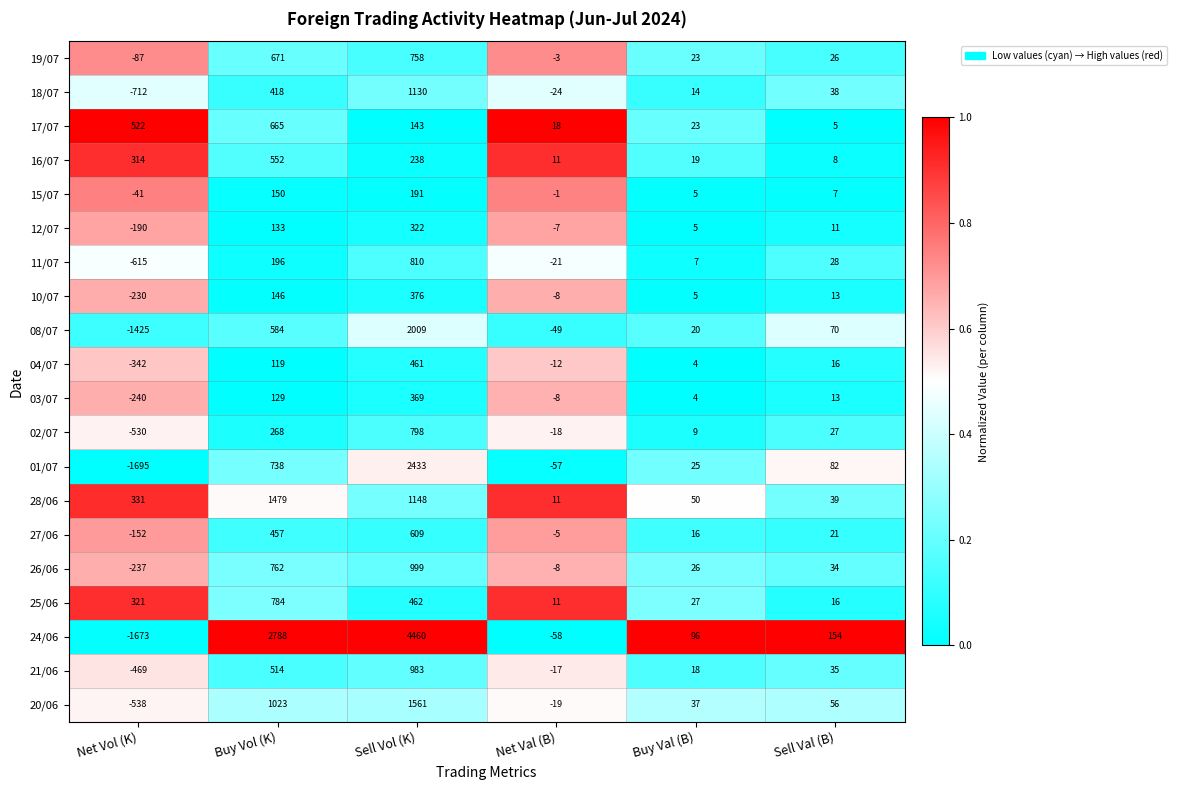

At how many categories does at least one series exceed 0?

6